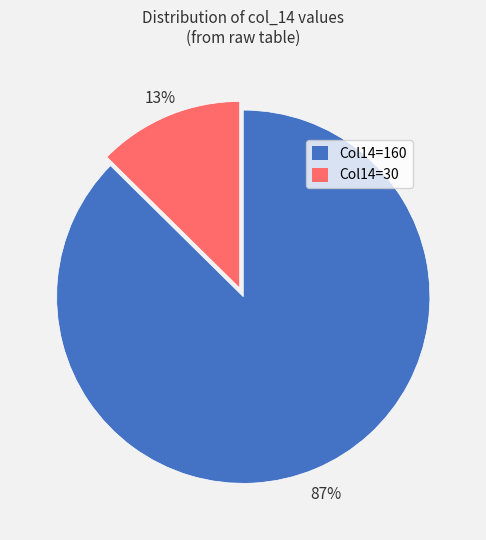

Count the number of slices in the pie.

2